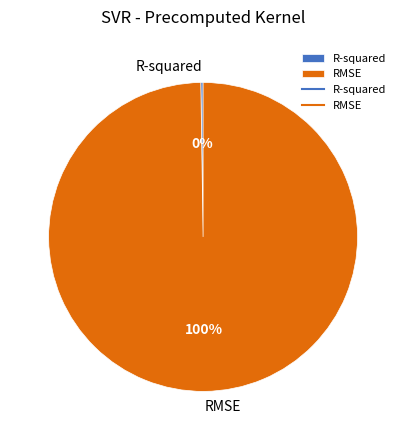

True or false: RMSE accounts for 100% of the total.

True